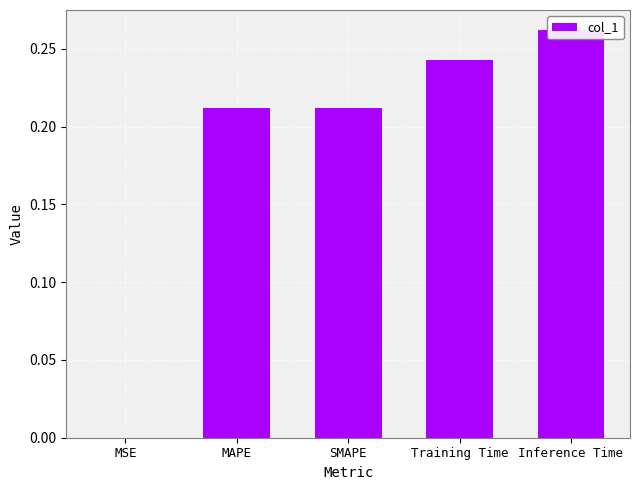

What is the change in value from MSE to Inference Time?

+0.3